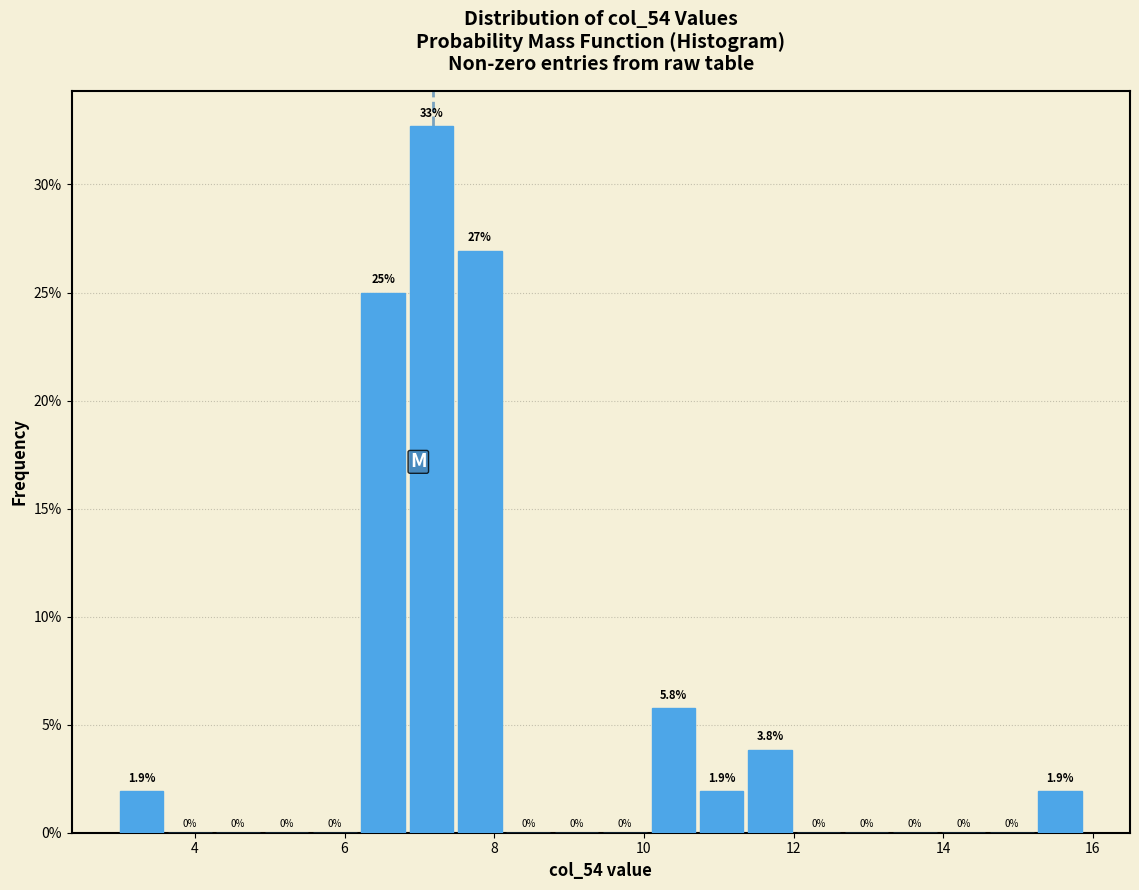

Read against the x-axis, roughly where is the centre of the tallest bar?

7.2